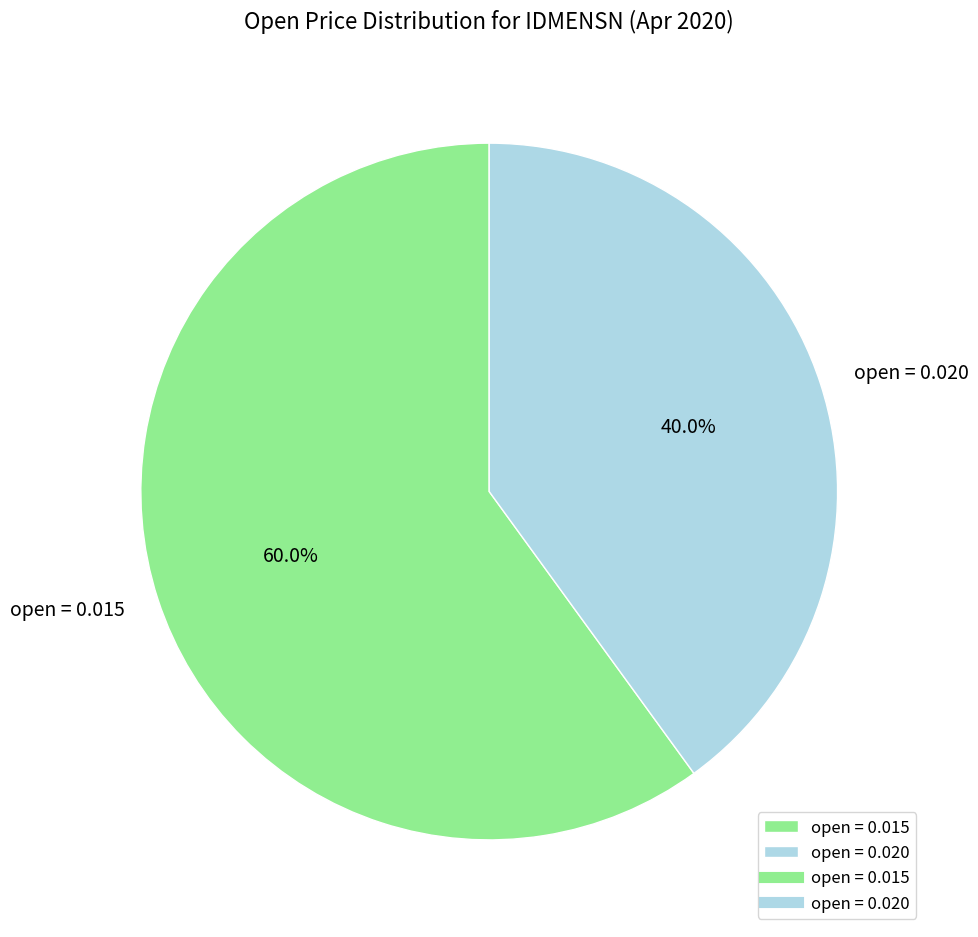

Do open = 0.020 and open = 0.015 together represent more than half of the pie?

Yes